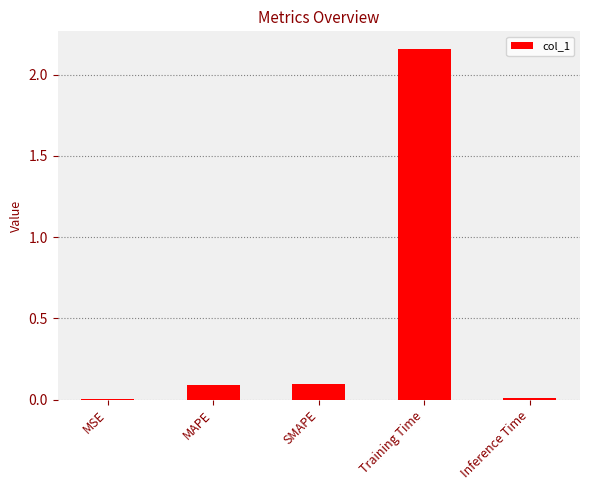

Which has a higher value, Inference Time or SMAPE?

SMAPE